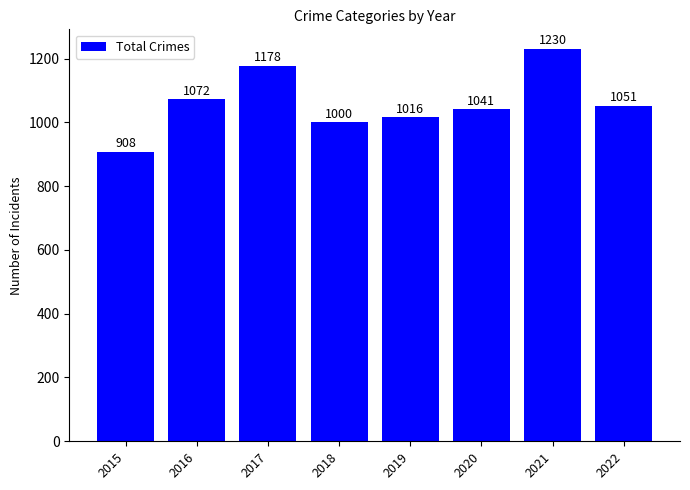

What is the change in value from 2017 to 2019?

-162